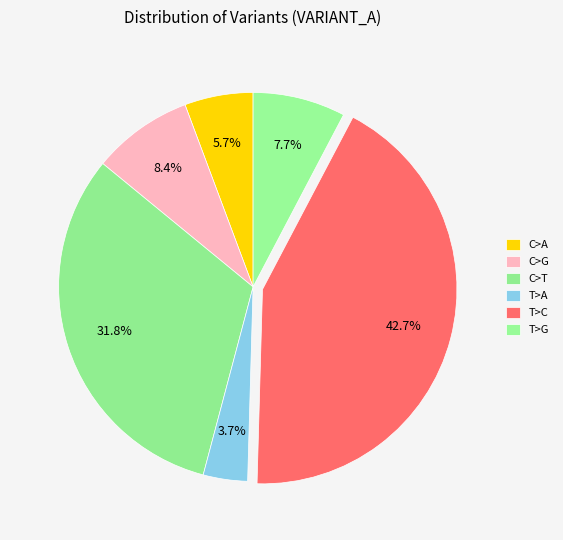

Rank the categories by value from lowest to highest.

T>A, C>A, T>G, C>G, C>T, T>C